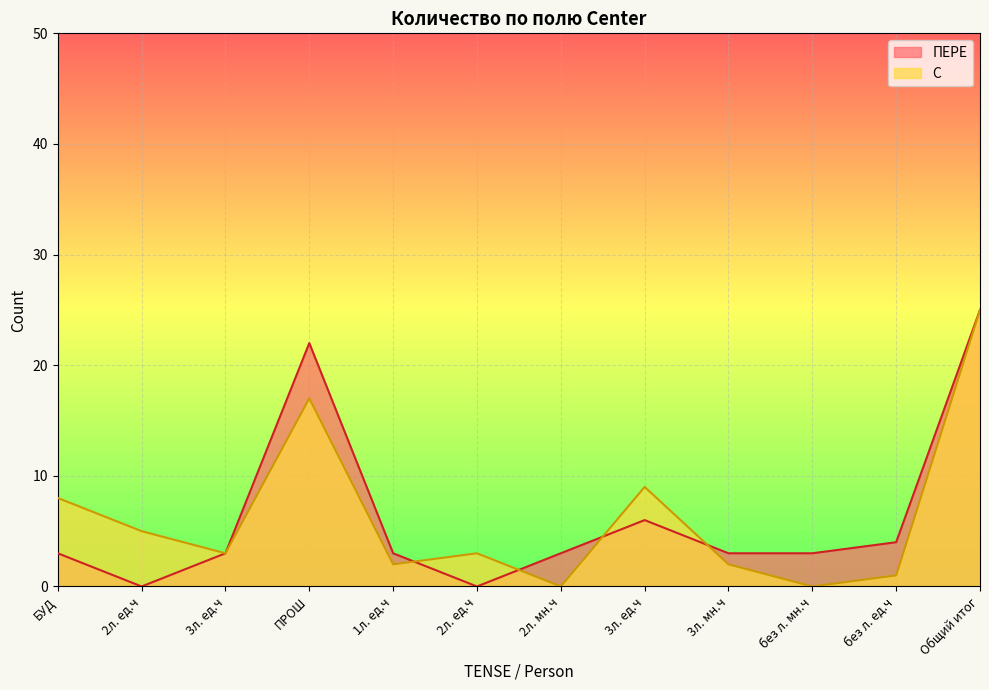

How many lines are shown in the chart?

2